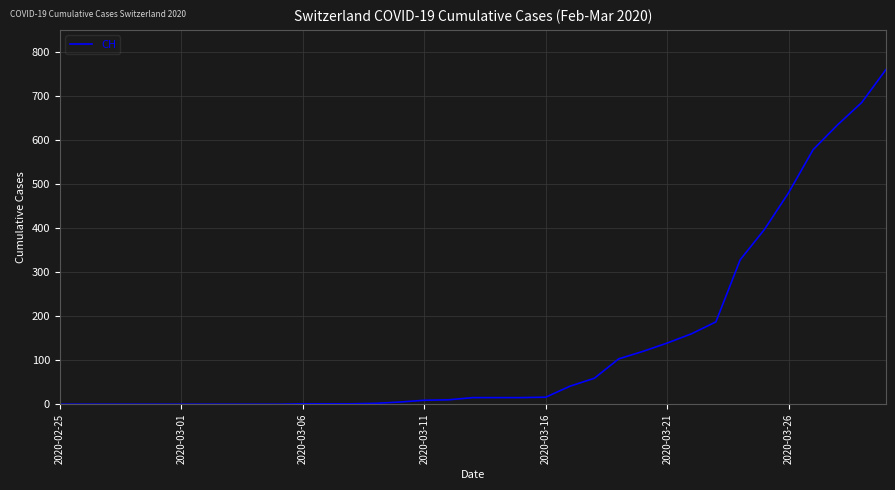

What is the difference between the maximum and minimum values?

760